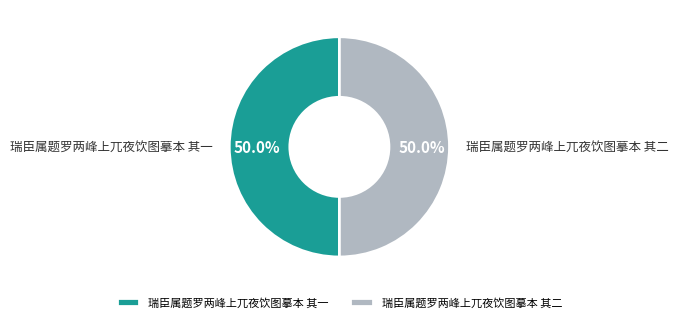

The 瑞臣属题罗两峰上兀夜饮图摹本 其一 slice represents 41% of the pie. True or false?

False